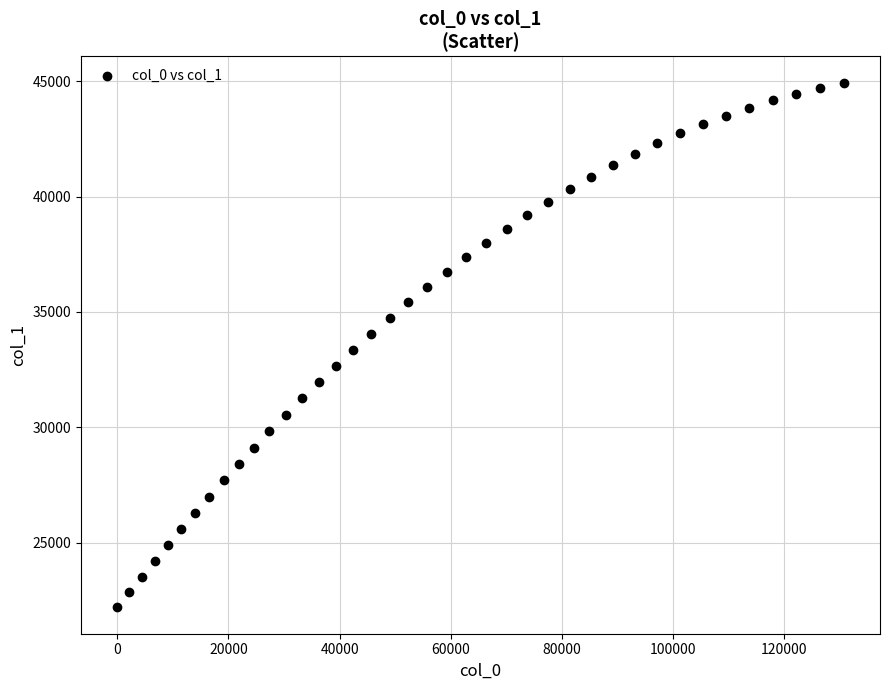

What is the range of X values (max minus min)?

130694.9